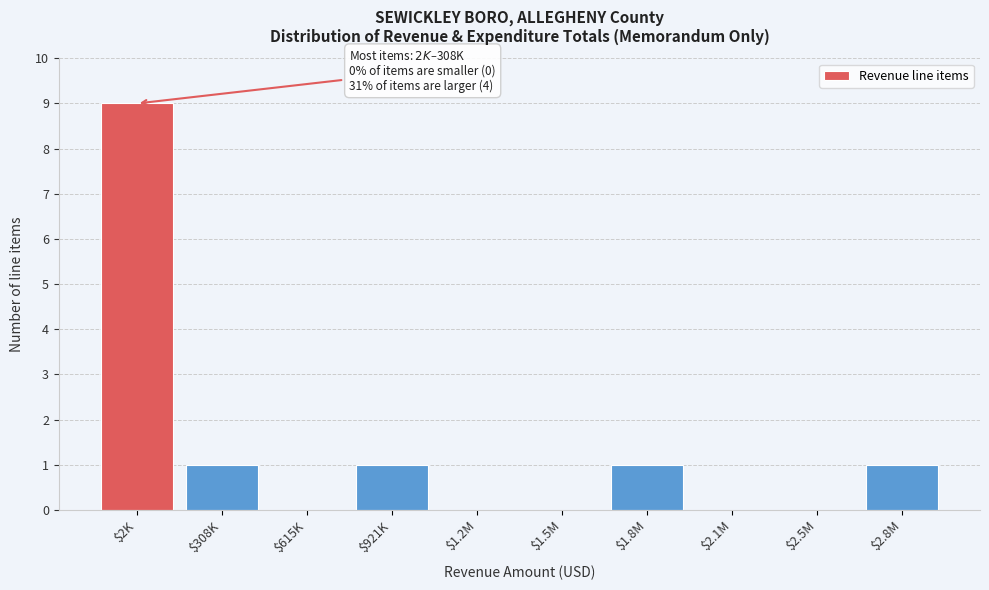

What is the sum of all values?

13